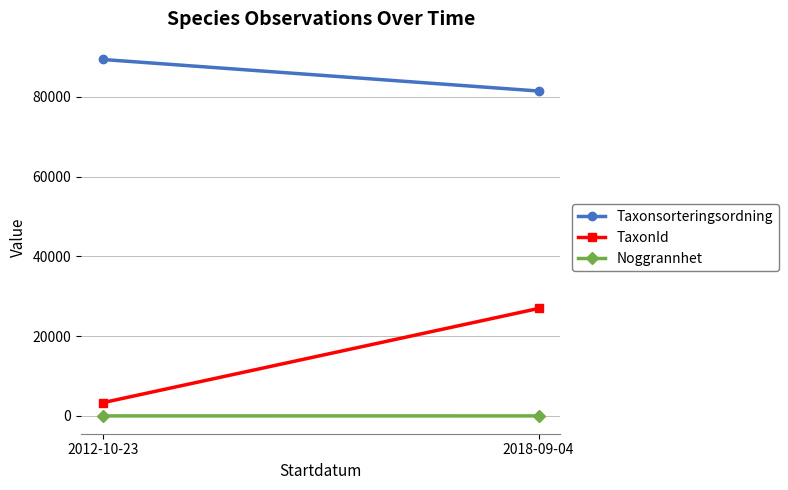

Is this an area chart (filled region under the line)?

No